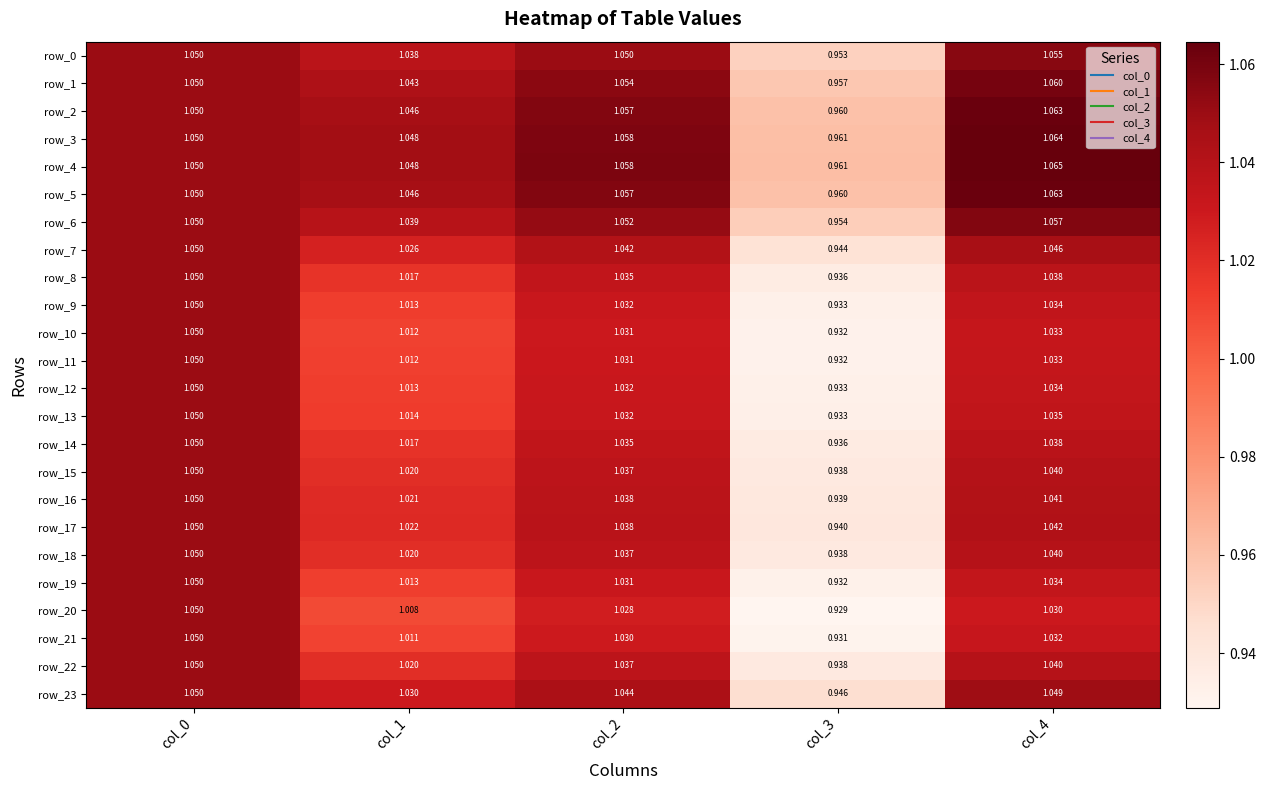

What is the difference between the second highest and minimum values in the row_14 series?

0.1